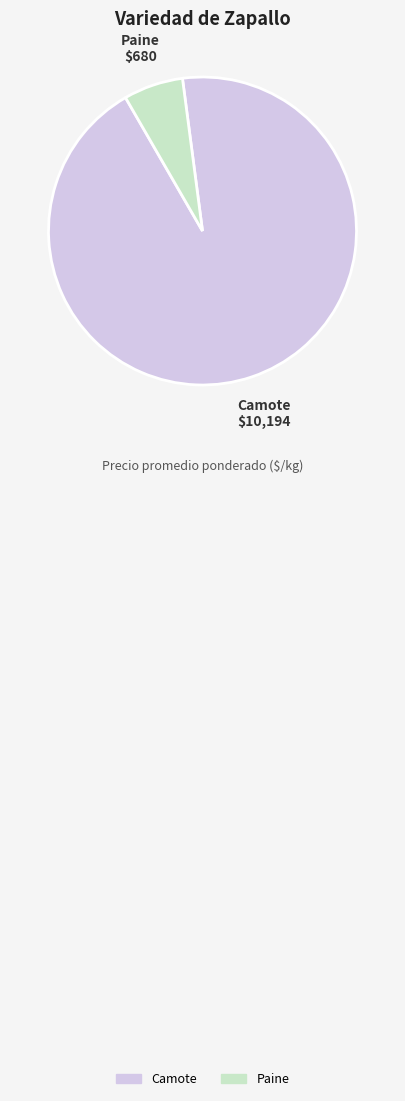

Is there a majority slice in this chart?

Yes